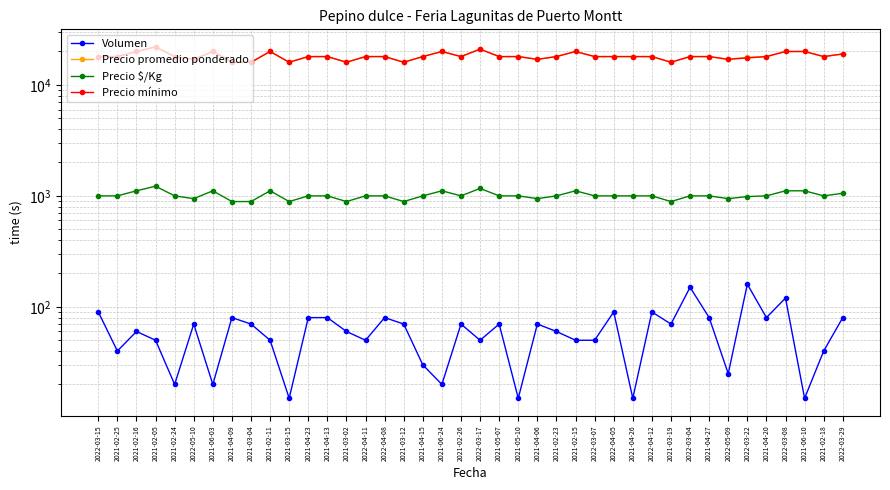

Which series has the widest spread of values?

Precio promedio ponderado